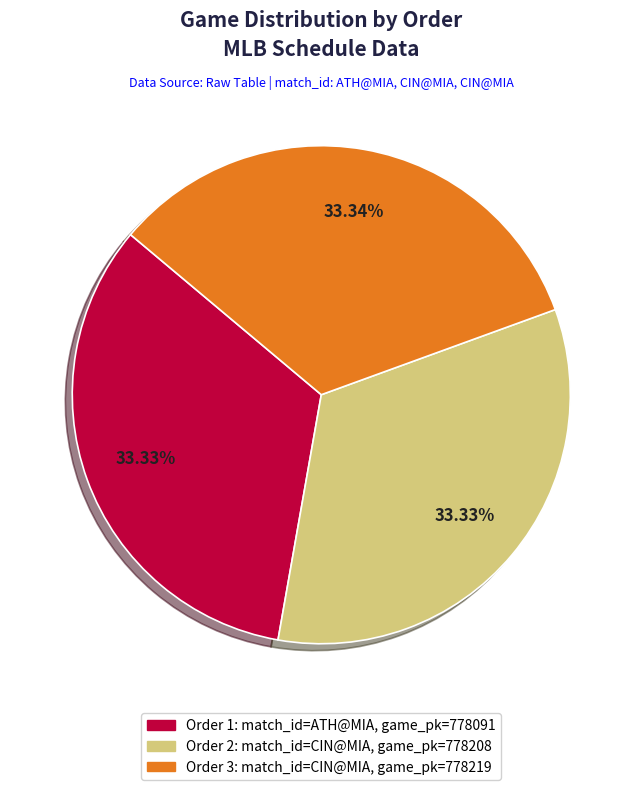

Is there any slice that represents more than half of the pie?

No